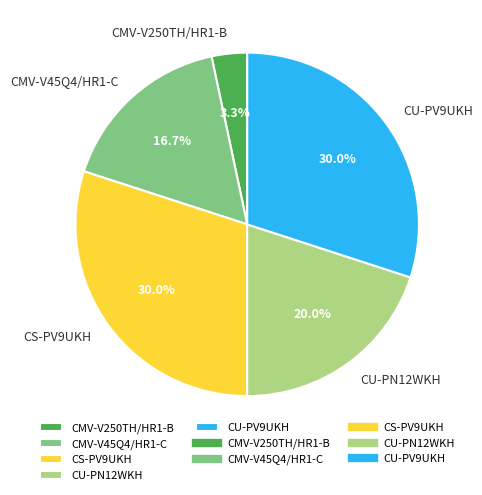

To the nearest percent, what percentage of the pie is CMV-V45Q4/HR1-C?

17%